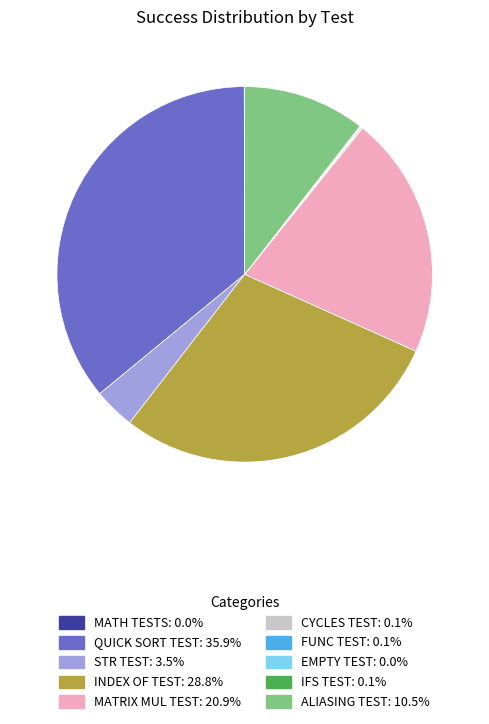

Does ALIASING TEST represent more than half of the total?

No